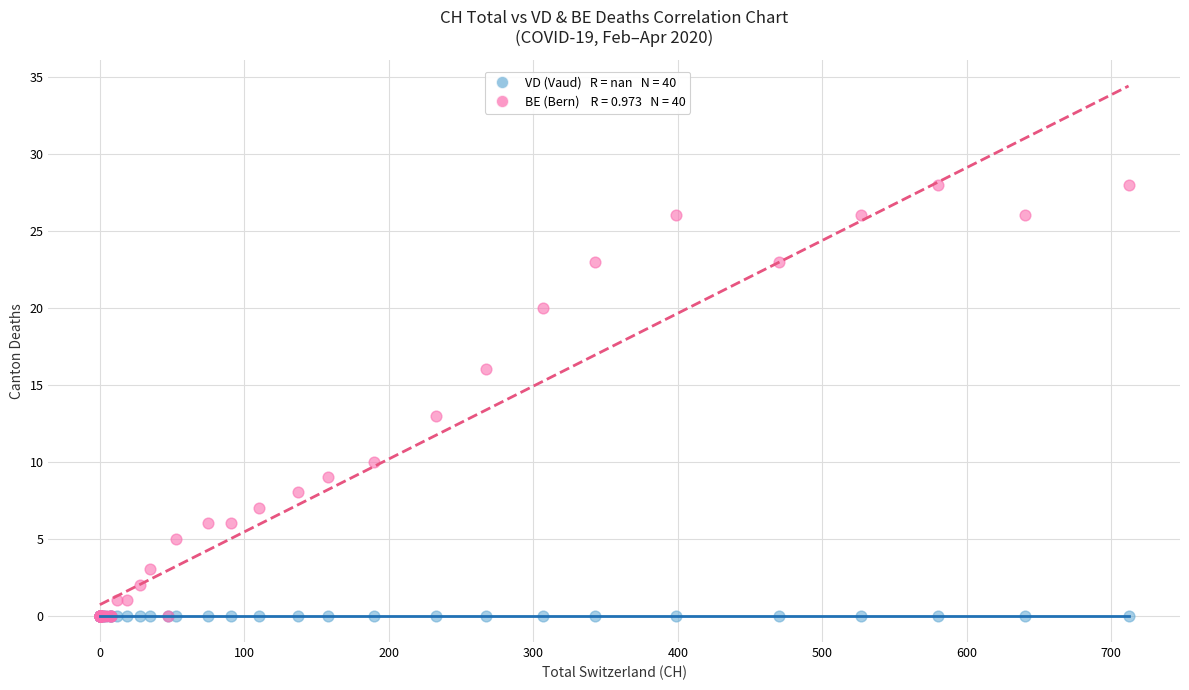

Across all series, what Y value is closest to 14?

13